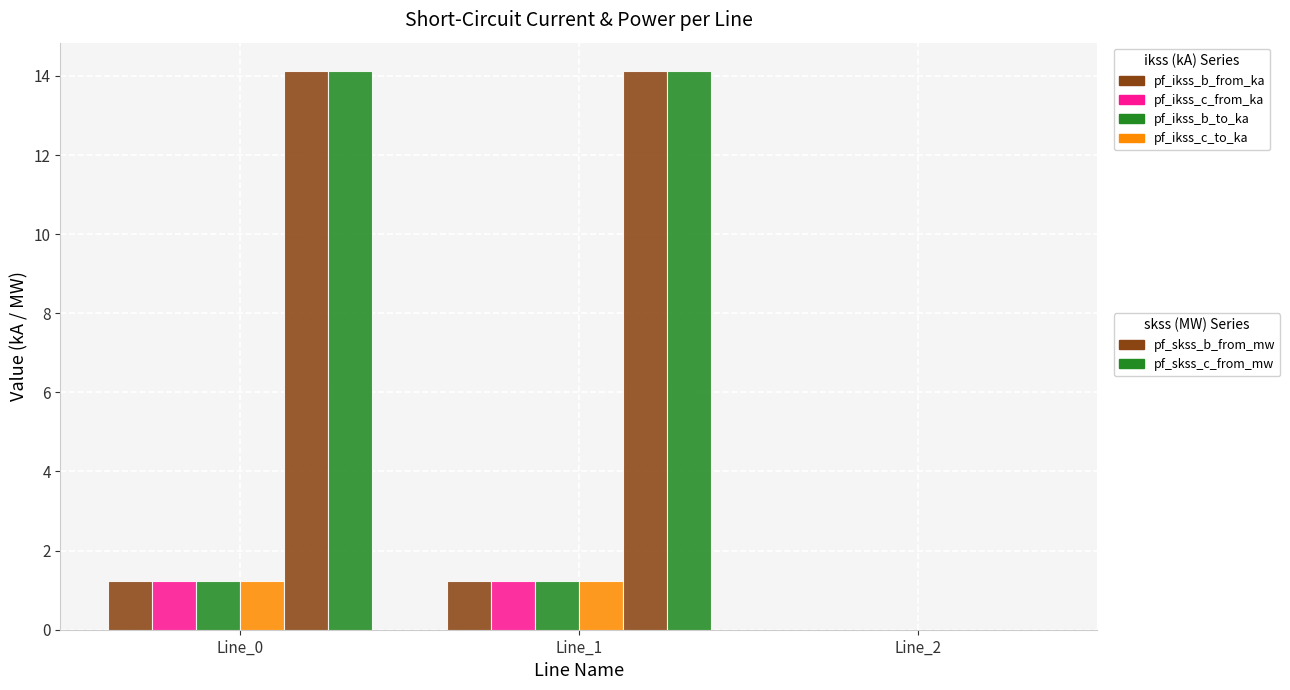

Count the number of categories in the chart.

3